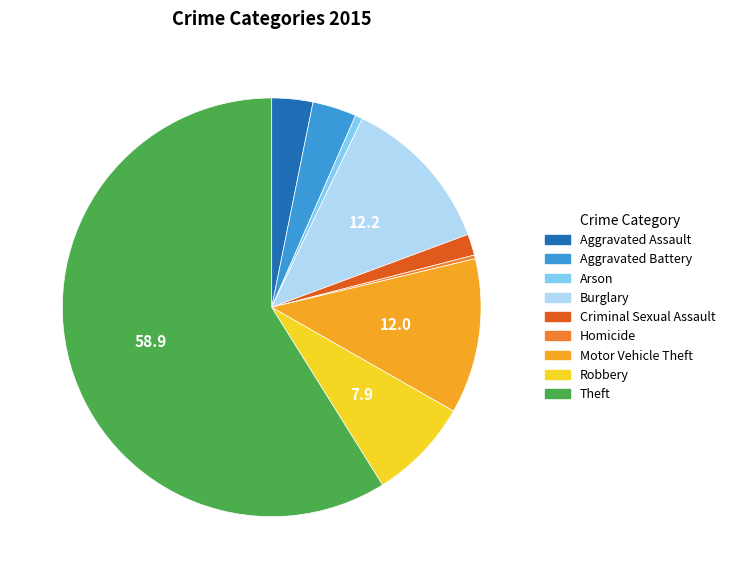

Does Theft account for over 50% of the chart?

Yes